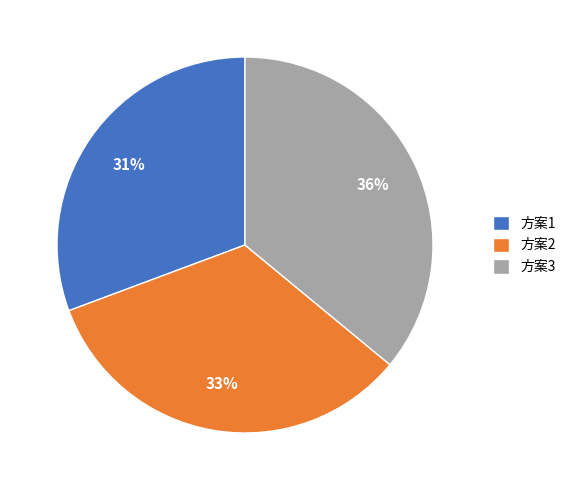

Which slice is the smallest?

方案1